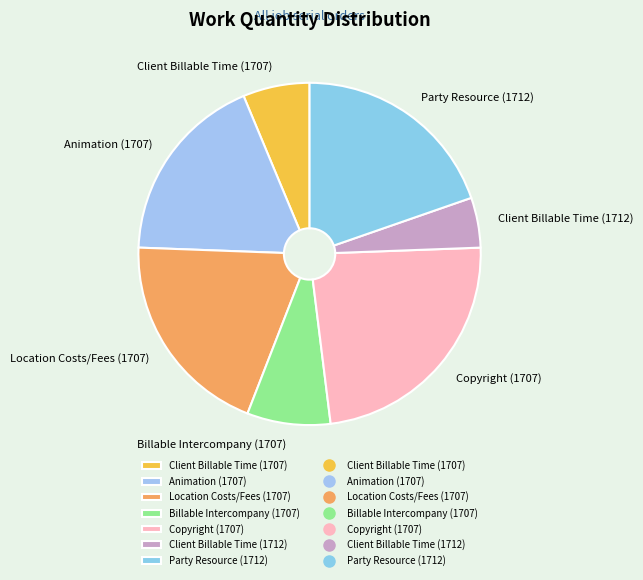

Is there a majority slice in this chart?

No